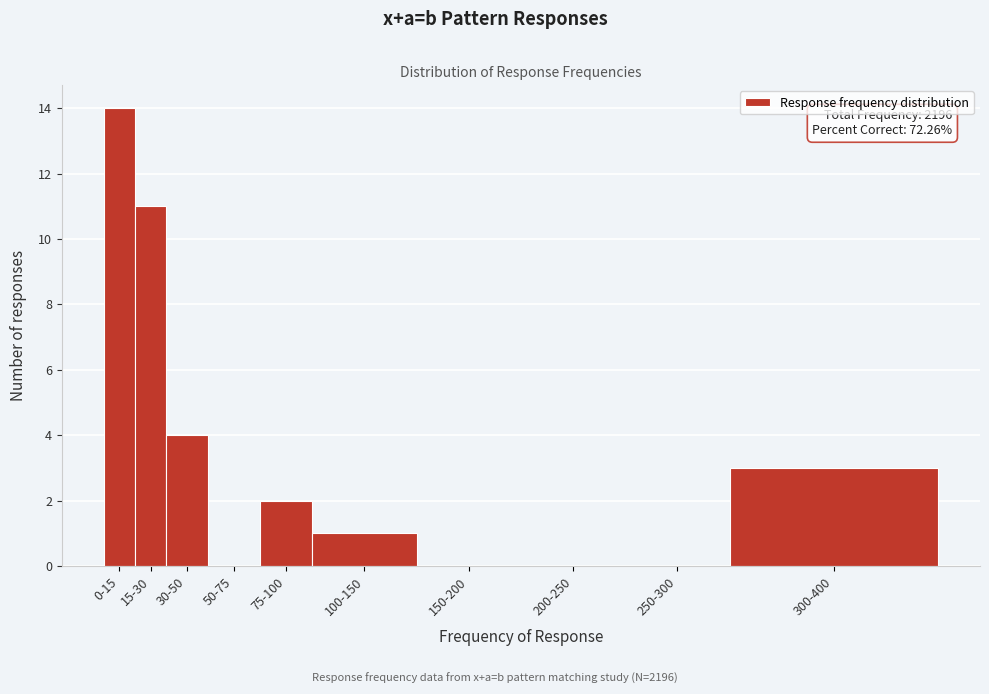

Reading left to right, list all the values displayed in this chart.

0-15=14	15-30=11	30-50=4	50-75=0	75-100=2	100-150=1	150-200=0	200-250=0	250-300=0	300-400=3